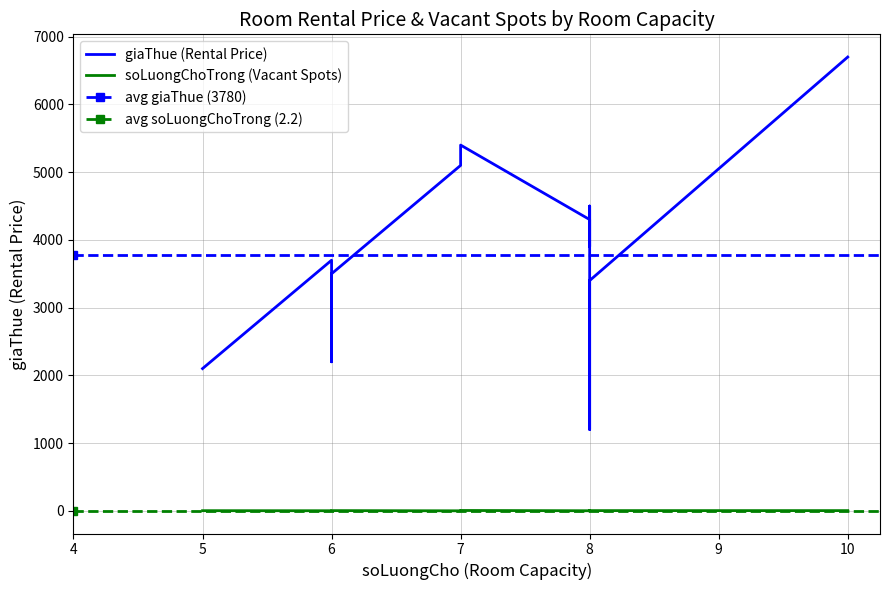

Between 6 and 10, which series saw the biggest shift?

giaThue